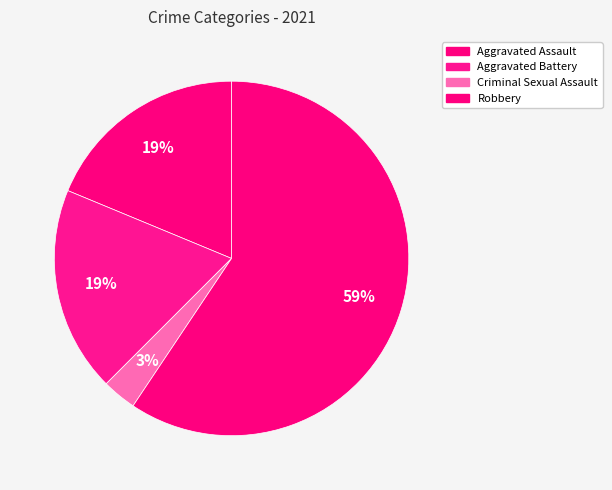

To the nearest percent, what is the difference between the Criminal Sexual Assault and Aggravated Battery slice percentages?

16%